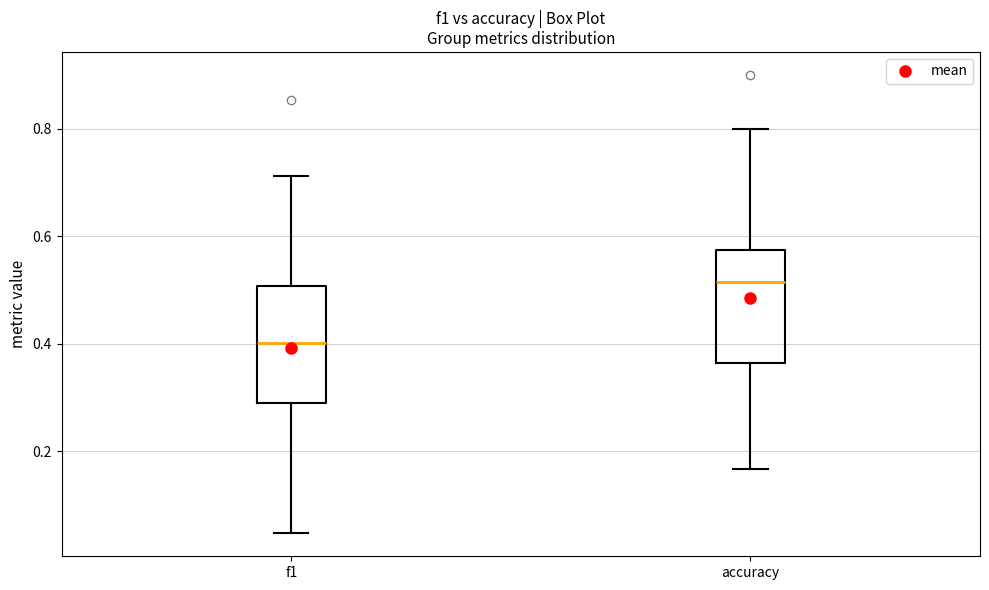

Which box's median line is the highest?

accuracy